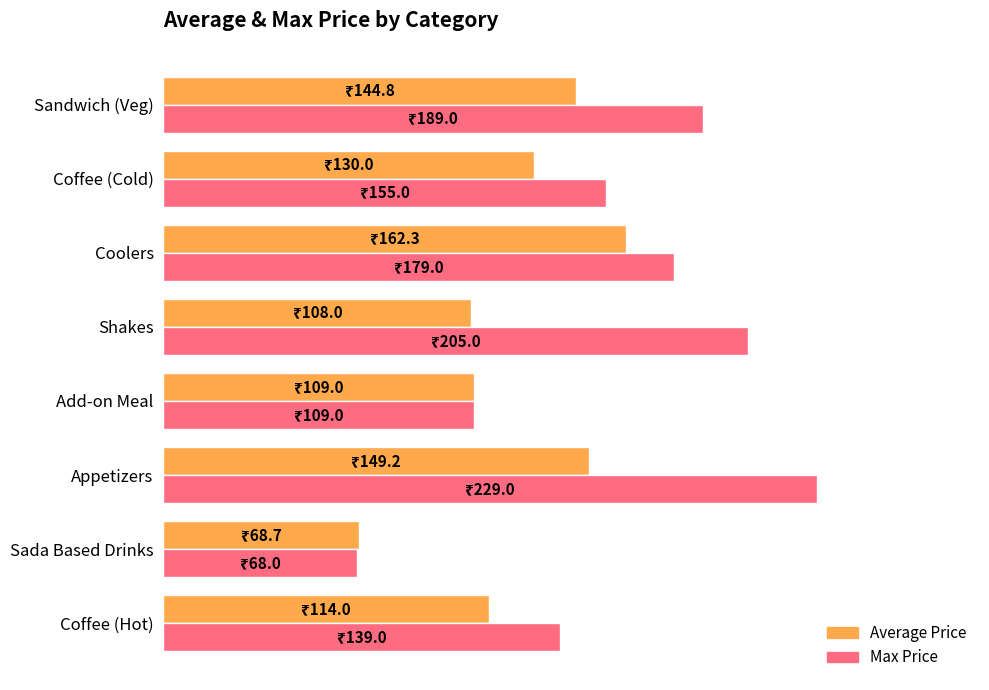

At which label does Average Price reach its minimum?

Sada Based Drinks